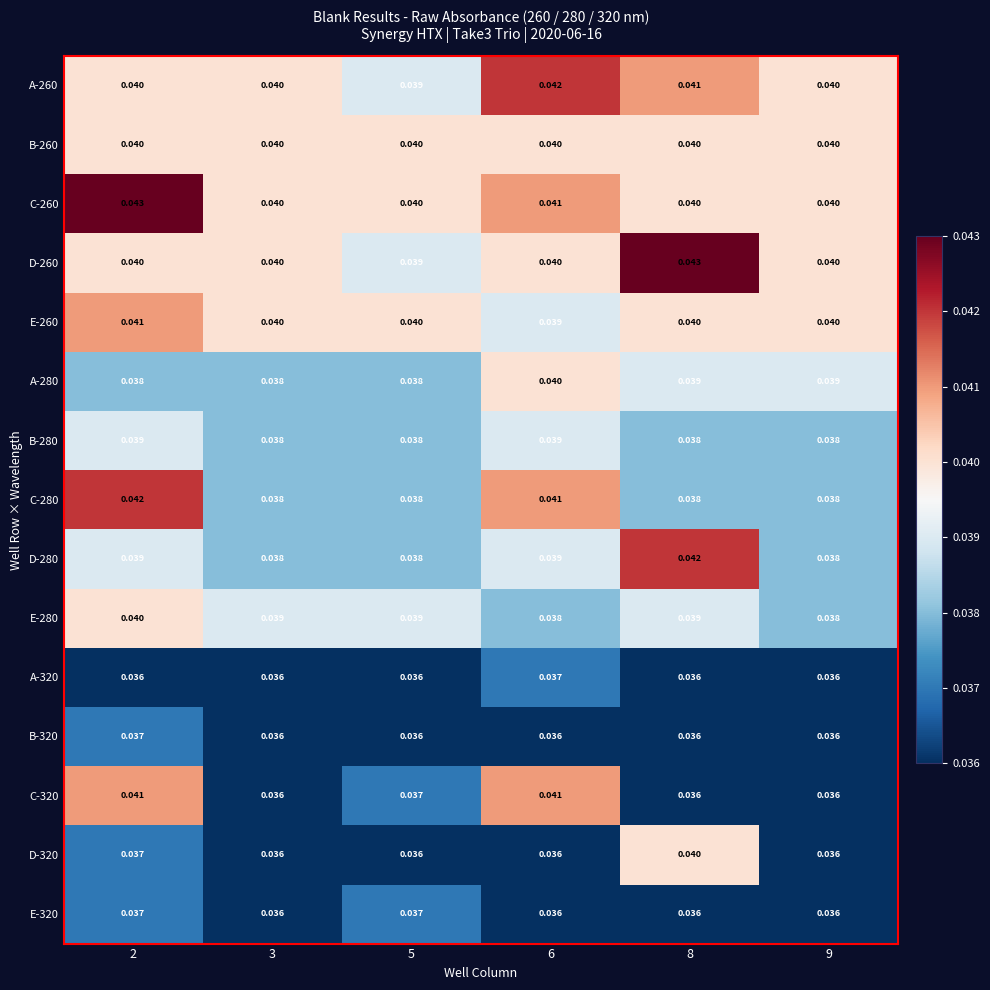

Rank the series by their maximum value, from lowest to highest.

A-320, B-320, E-320, B-280, B-260, A-280, E-280, D-320, E-260, C-320, A-260, C-280, D-280, C-260, D-260